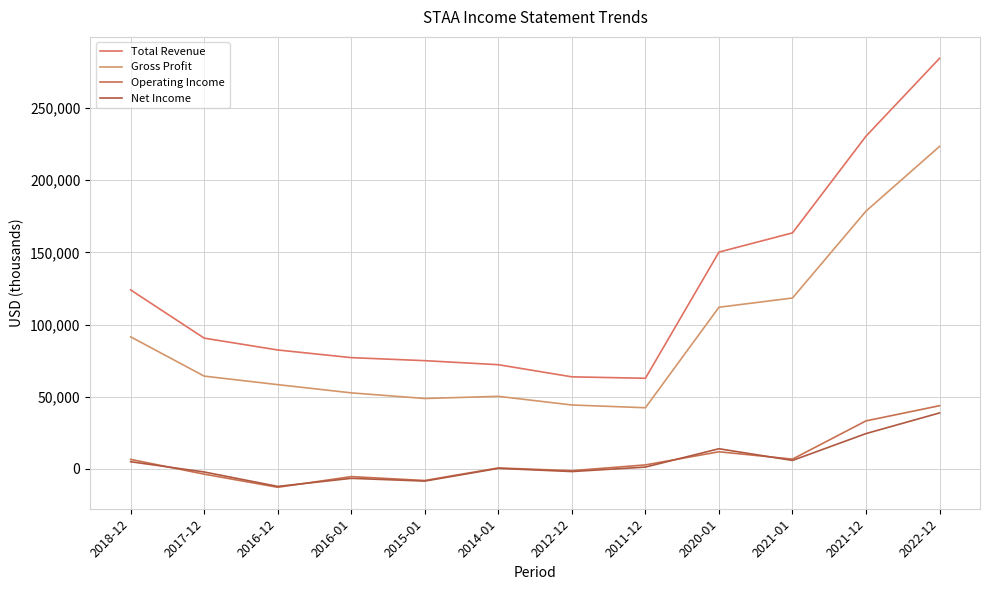

At which category is the sum across all series the highest?

2022-12